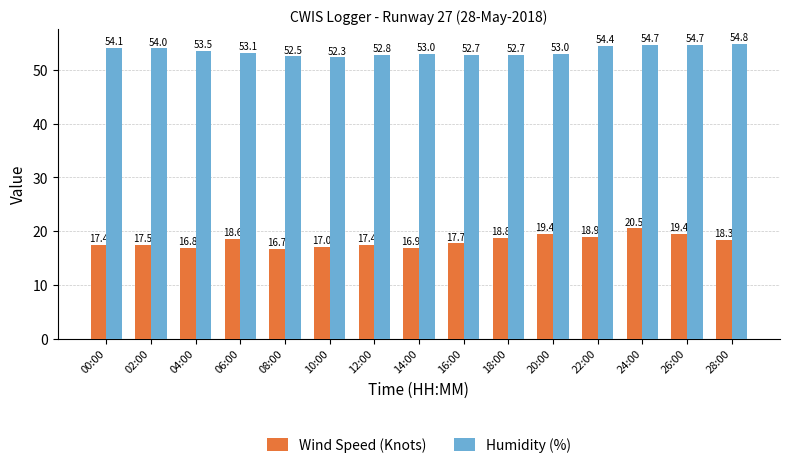

The value of Wind Speed (Knots) at 08:00 is 3.9. True or false?

False